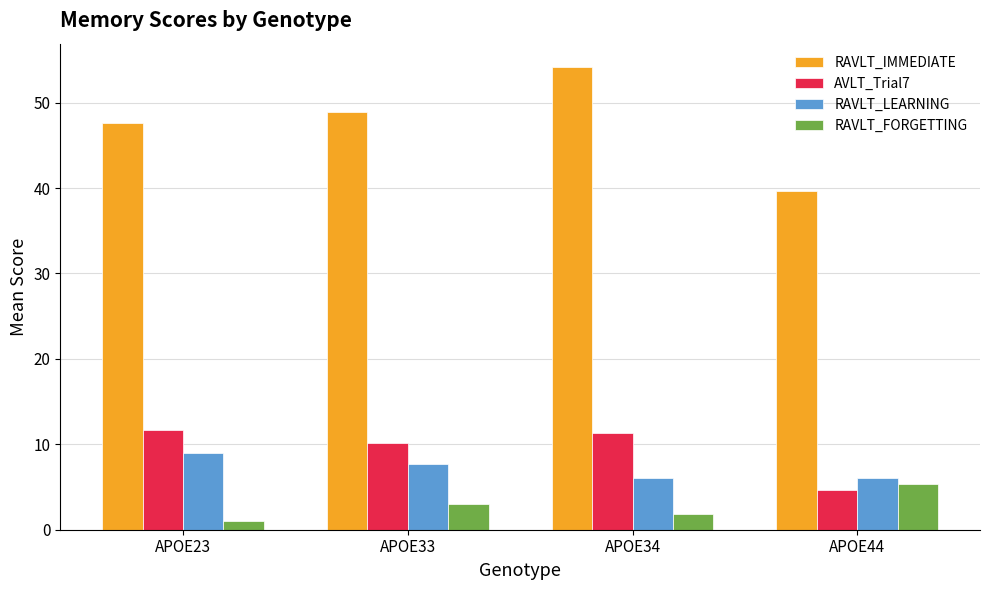

Is the value of RAVLT_IMMEDIATE at APOE33 greater than the value of RAVLT_LEARNING at APOE34?

Yes